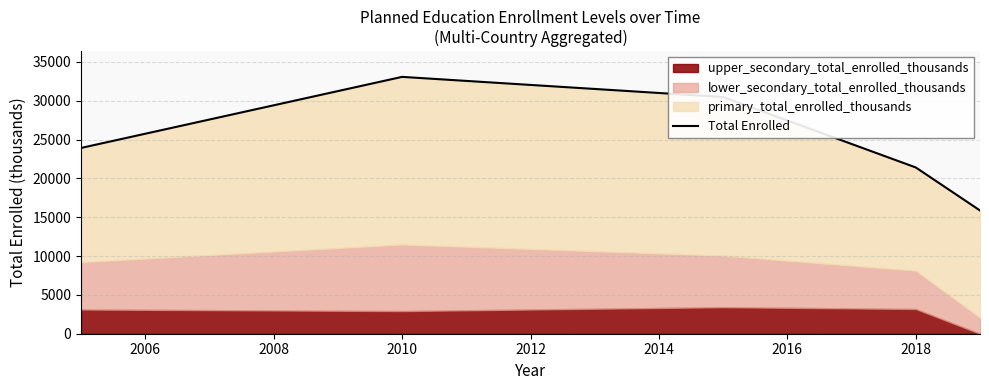

Does the chart have visible grid lines?

Yes